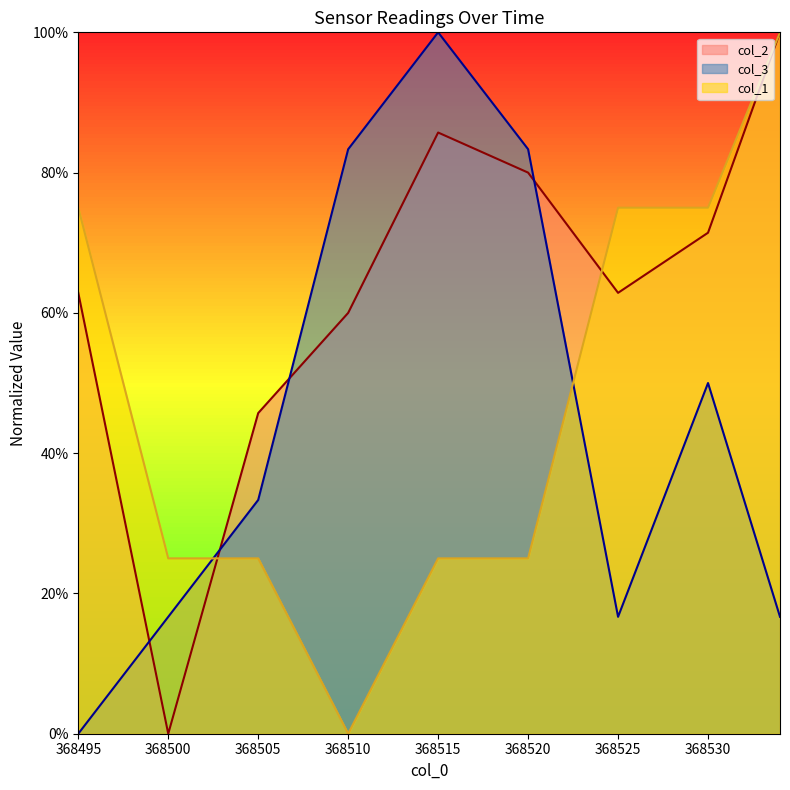

True or false: col_2 and col_3 cross at least once.

True